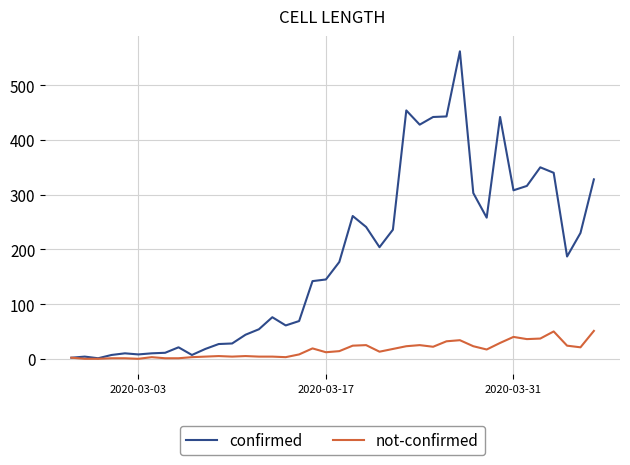

Which series has the largest total across all categories?

confirmed